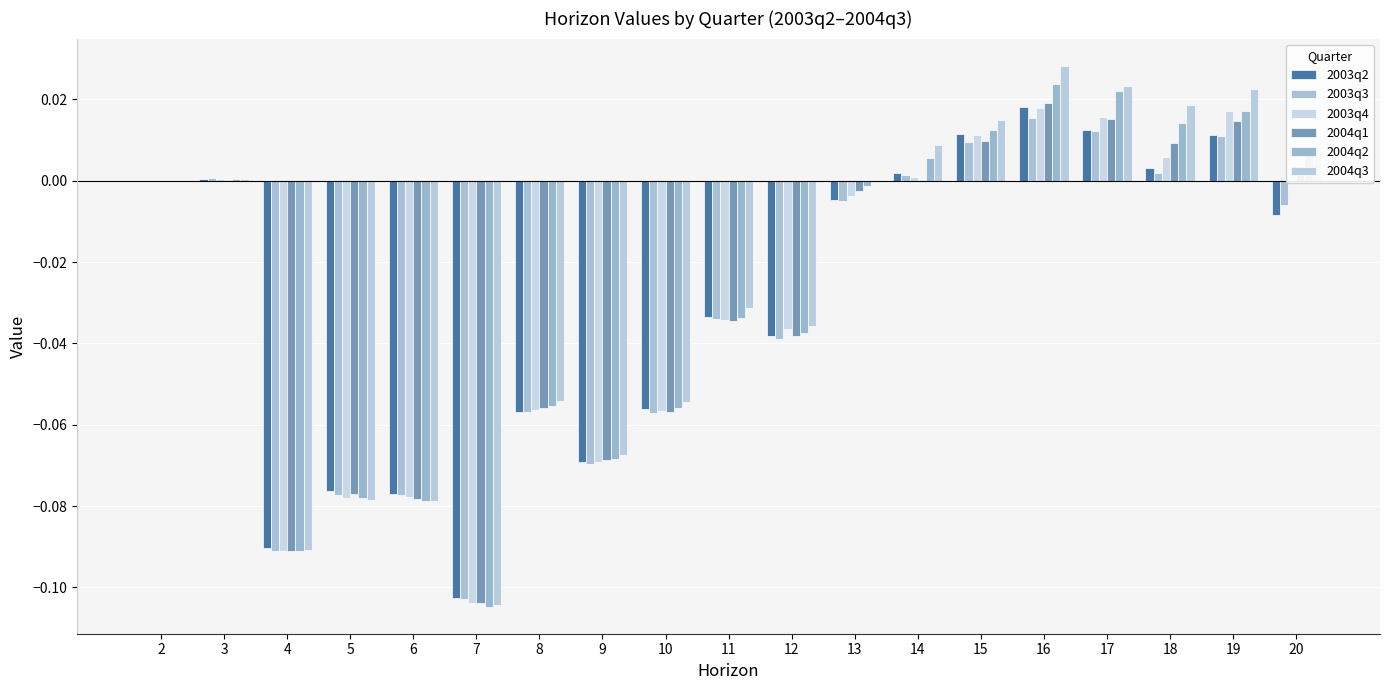

Are the bars horizontal?

No